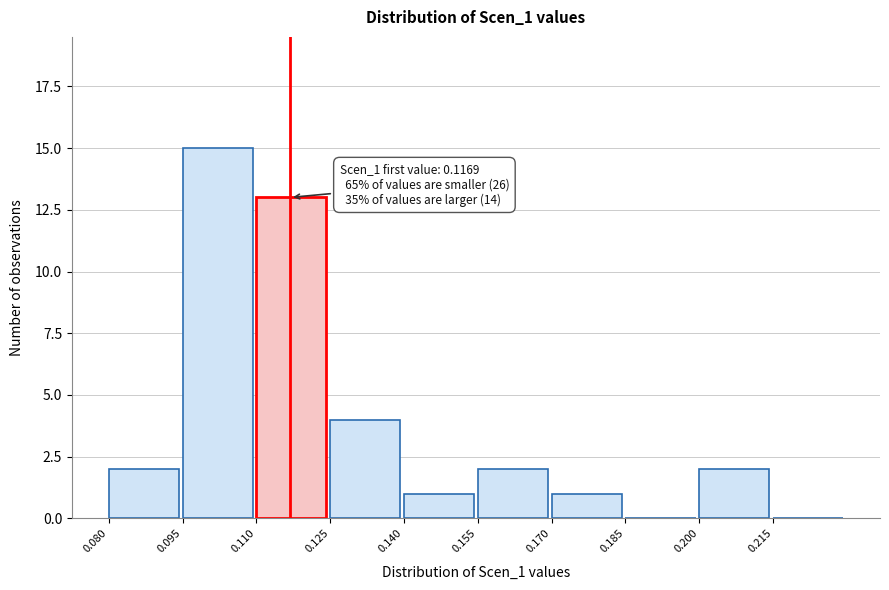

Which range on the x-axis has the tallest bar?

0.095 to 0.110